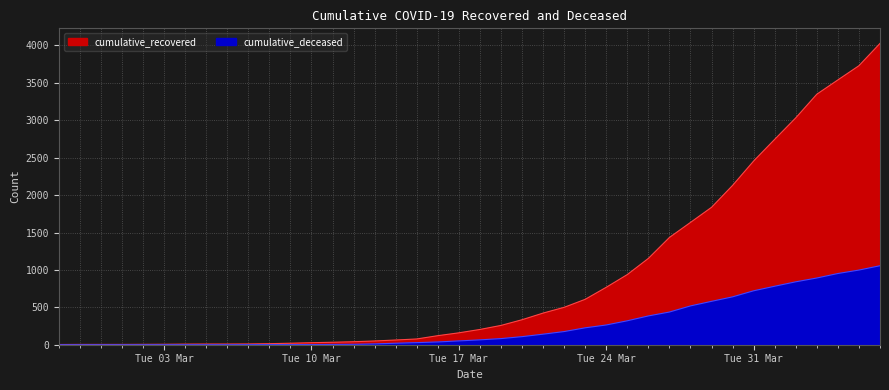

Which series has the largest total across all categories?

cumulative_recovered